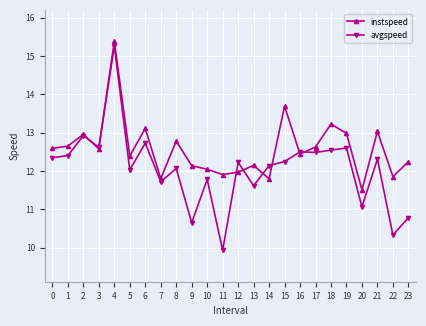

What is the greatest value displayed?

15.4